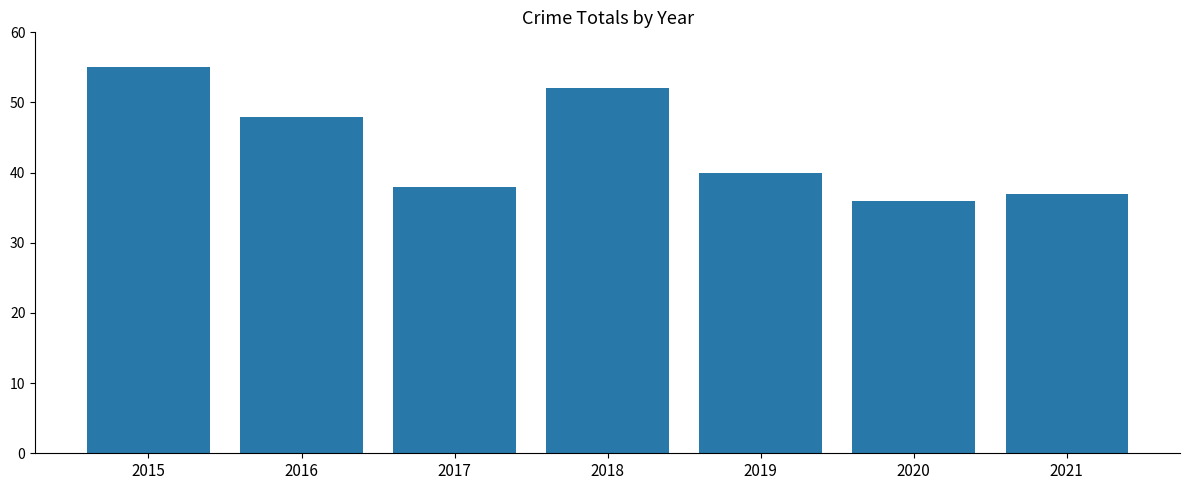

What is the sum of all values?

306